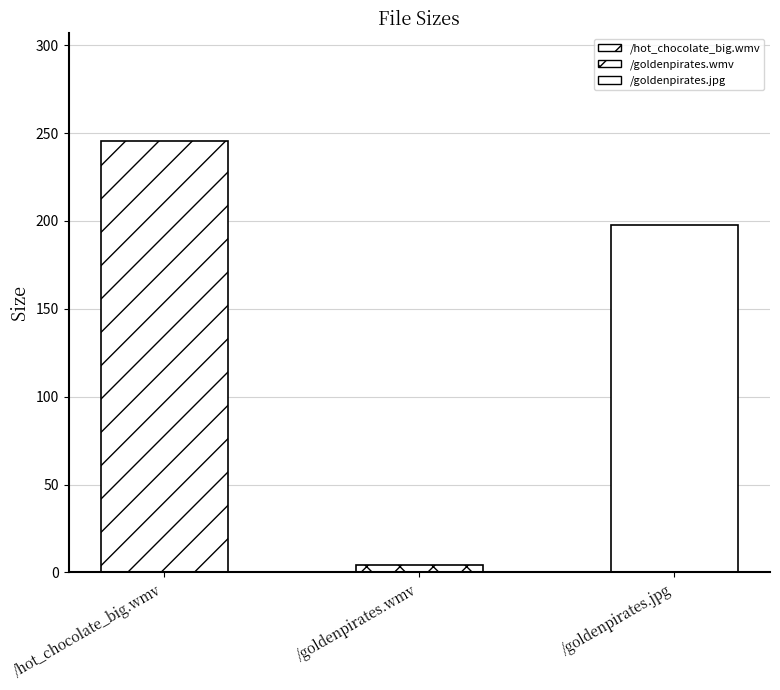

What is the approximate value at /goldenpirates.wmv?

4.1